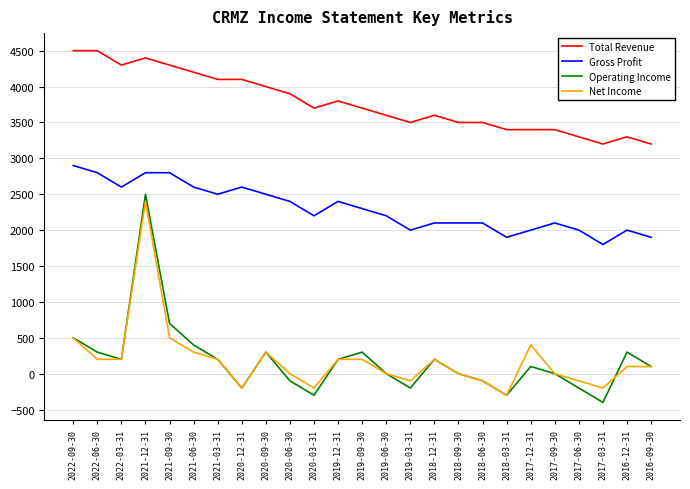

Reading right to left, what are all the values shown in this chart?

Total Revenue: 2016-09-30=3200	2016-12-31=3300	2017-03-31=3200	2017-06-30=3300	2017-09-30=3400	2017-12-31=3400	2018-03-31=3400	2018-06-30=3500	2018-09-30=3500	2018-12-31=3600	2019-03-31=3500	2019-06-30=3600	2019-09-30=3700	2019-12-31=3800	2020-03-31=3700	2020-06-30=3900	2020-09-30=4000	2020-12-31=4100	2021-03-31=4100	2021-06-30=4200	2021-09-30=4300	2021-12-31=4400	2022-03-31=4300	2022-06-30=4500	2022-09-30=4500
Gross Profit: 2016-09-30=1900	2016-12-31=2000	2017-03-31=1800	2017-06-30=2000	2017-09-30=2100	2017-12-31=2000	2018-03-31=1900	2018-06-30=2100	2018-09-30=2100	2018-12-31=2100	2019-03-31=2000	2019-06-30=2200	2019-09-30=2300	2019-12-31=2400	2020-03-31=2200	2020-06-30=2400	2020-09-30=2500	2020-12-31=2600	2021-03-31=2500	2021-06-30=2600	2021-09-30=2800	2021-12-31=2800	2022-03-31=2600	2022-06-30=2800	2022-09-30=2900
Operating Income: 2016-09-30=100	2016-12-31=300	2017-03-31=-400	2017-06-30=-200	2017-09-30=0	2017-12-31=100	2018-03-31=-300	2018-06-30=-100	2018-09-30=0	2018-12-31=200	2019-03-31=-200	2019-06-30=0	2019-09-30=300	2019-12-31=200	2020-03-31=-300	2020-06-30=-100	2020-09-30=300	2020-12-31=-200	2021-03-31=200	2021-06-30=400	2021-09-30=700	2021-12-31=2500	2022-03-31=200	2022-06-30=300	2022-09-30=500
Net Income: 2016-09-30=100	2016-12-31=100	2017-03-31=-200	2017-06-30=-100	2017-09-30=0	2017-12-31=400	2018-03-31=-300	2018-06-30=-100	2018-09-30=0	2018-12-31=200	2019-03-31=-100	2019-06-30=0	2019-09-30=200	2019-12-31=200	2020-03-31=-200	2020-06-30=0	2020-09-30=300	2020-12-31=-200	2021-03-31=200	2021-06-30=300	2021-09-30=500	2021-12-31=2400	2022-03-31=200	2022-06-30=200	2022-09-30=500